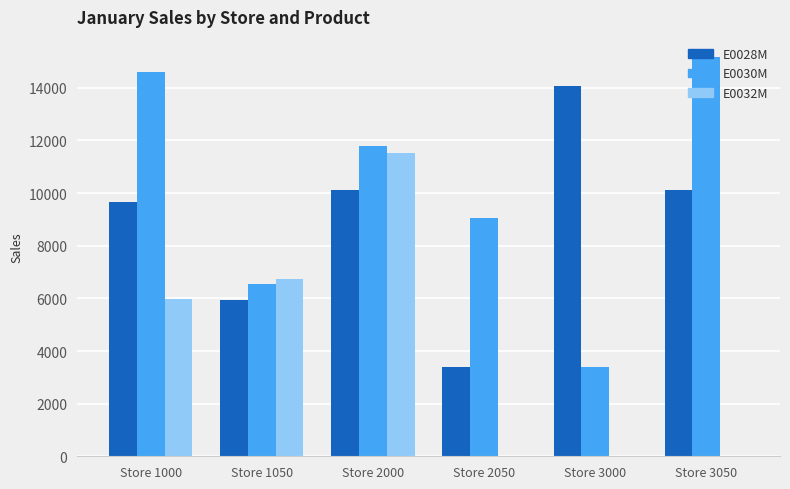

At which category is the sum across all series the highest?

Store 2000